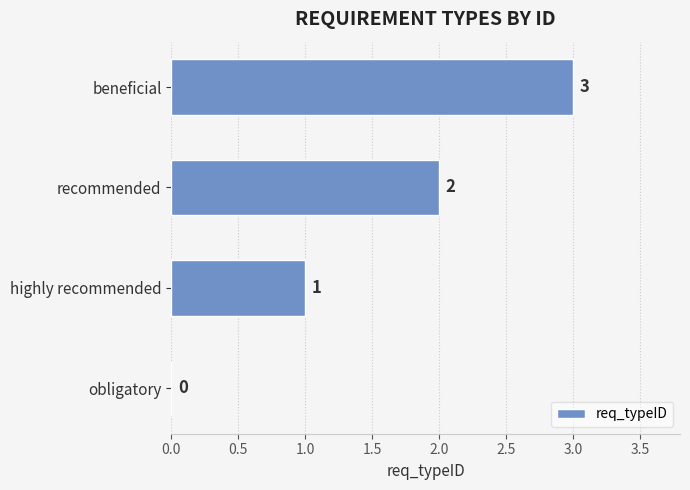

What is the sum of the values at obligatory and beneficial?

3